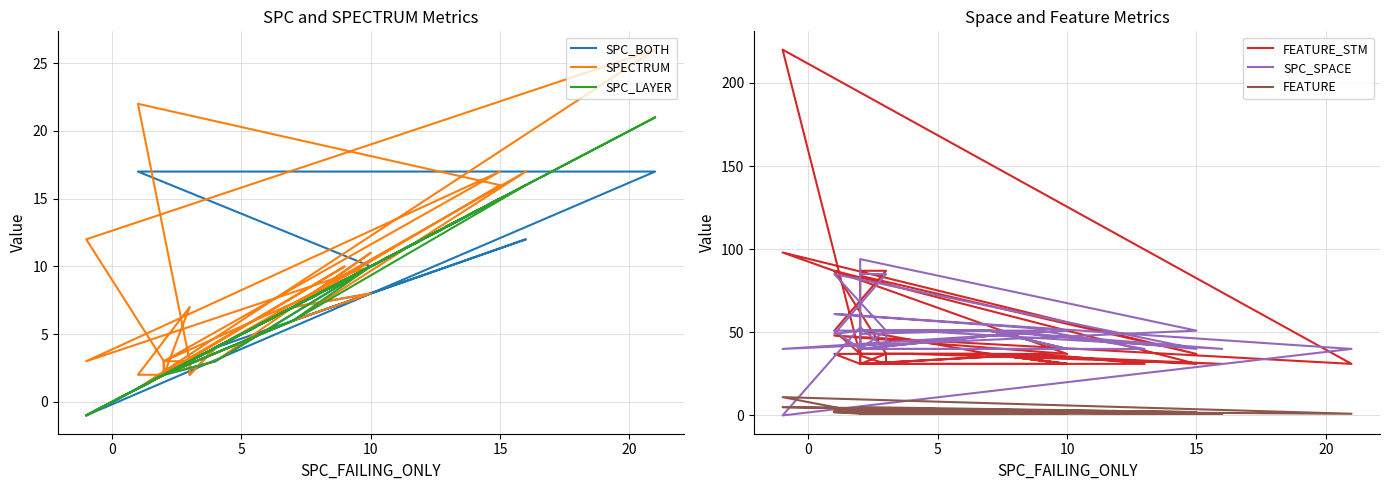

Is this an area chart (filled region under the line)?

No